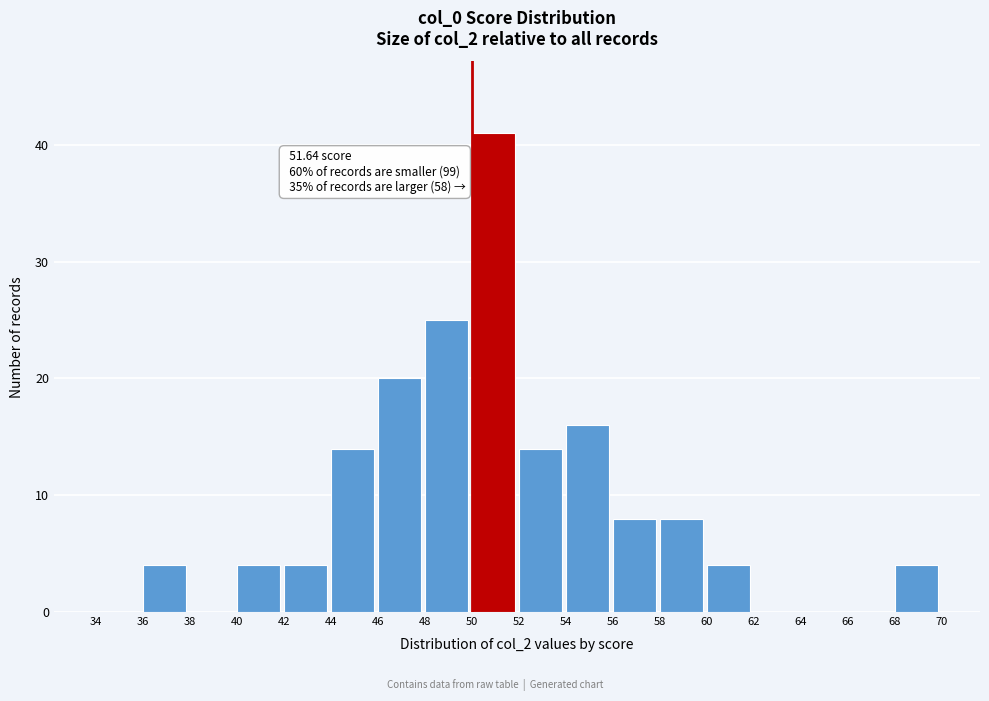

Over which range of the x-axis is the bar tallest?

50 to 52